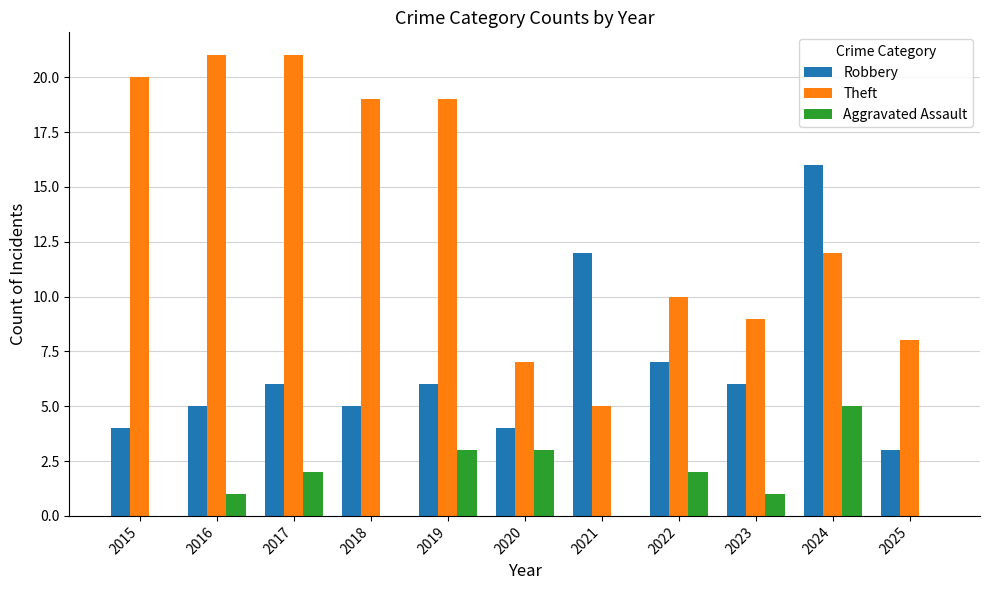

What is the greatest value displayed?

21